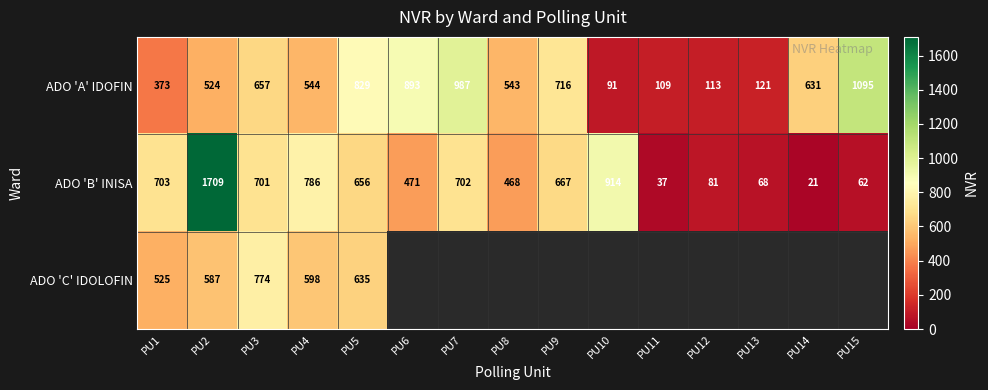

At which category is the sum across all series the highest?

PU2